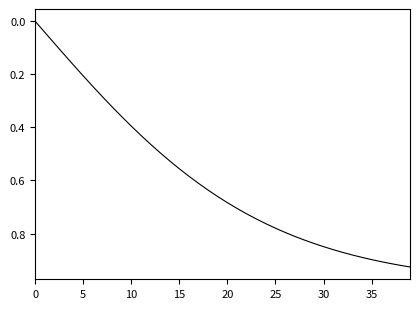

Is this an area chart (filled region under the line)?

No